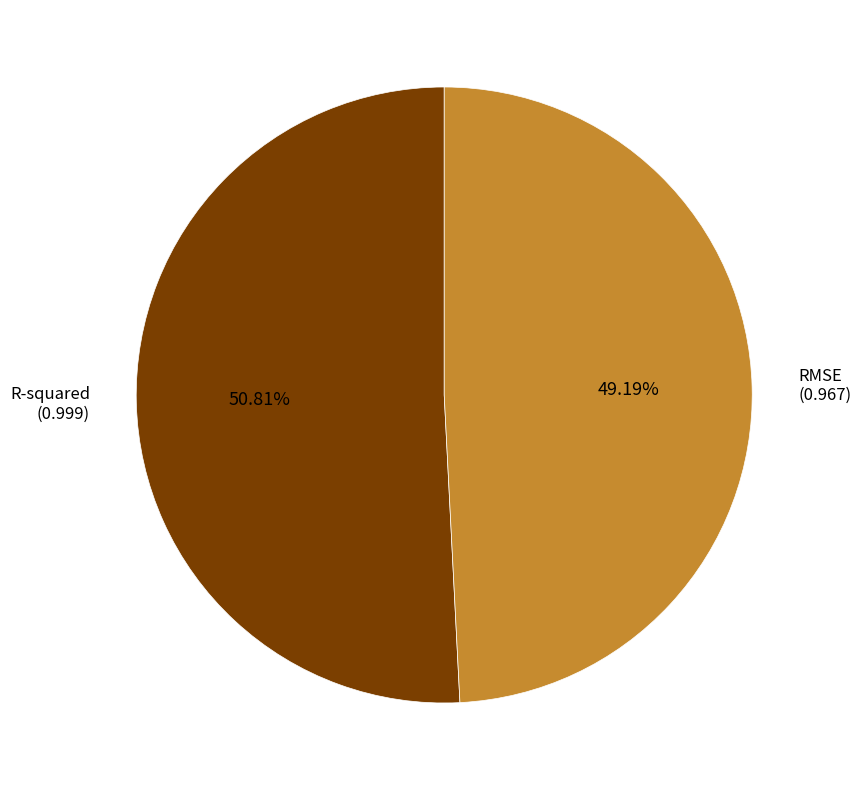

Does any single category account for the majority?

Yes